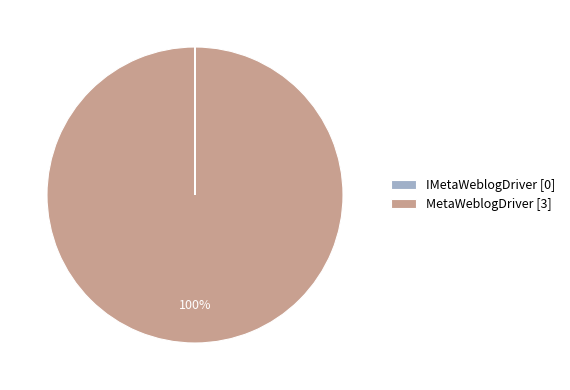

To the nearest percent, what is the average slice percentage?

50%